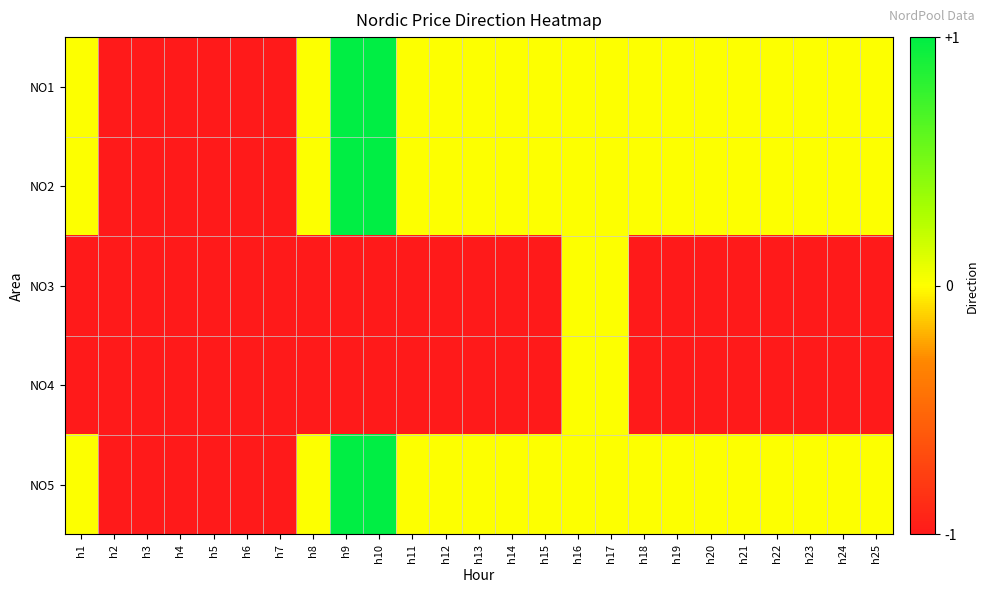

What is the total value across all series at h13?

-2